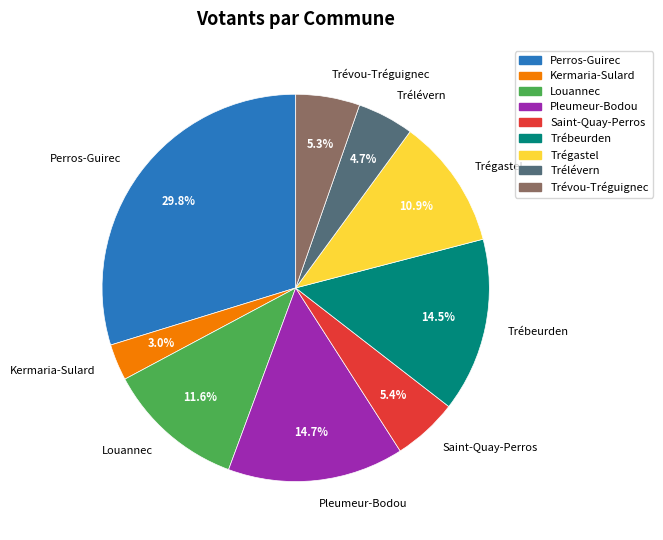

Which has a higher value, Trégastel or Louannec?

Louannec